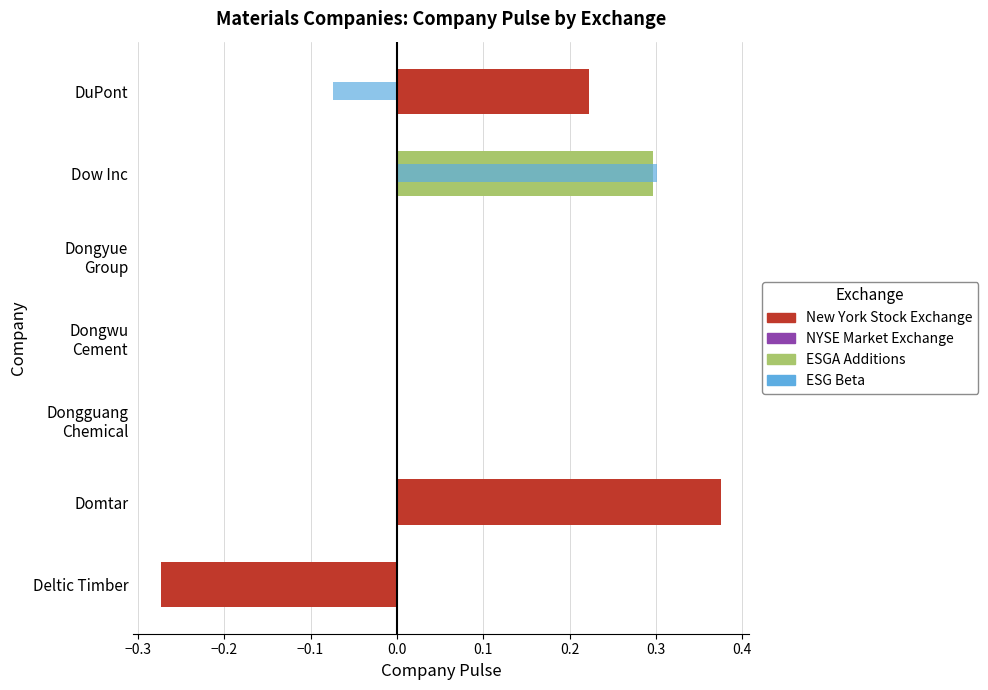

The chart shows a value of -0.1 at New York Stock Exchange. True or false?

False